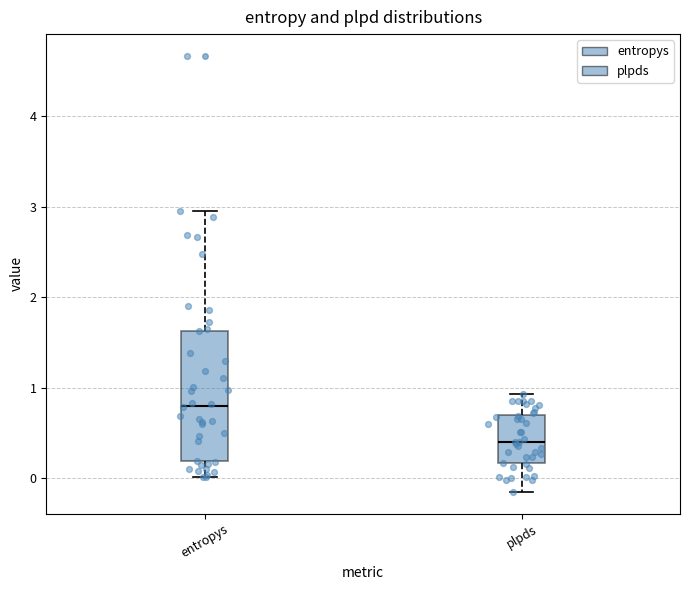

Which box's median line is the lowest?

plpds